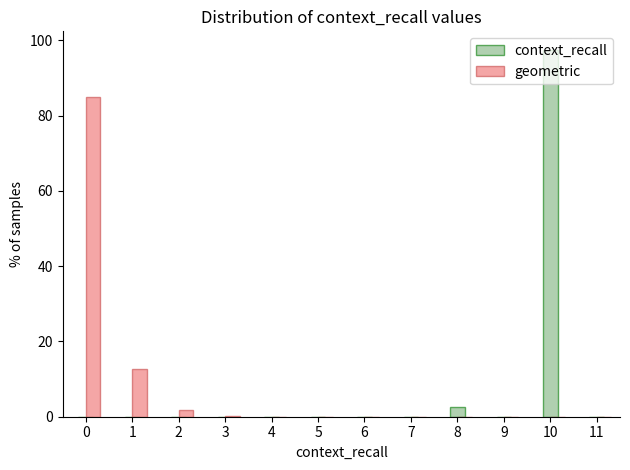

The context_recall series shows 43.5 at 4. True or false?

False